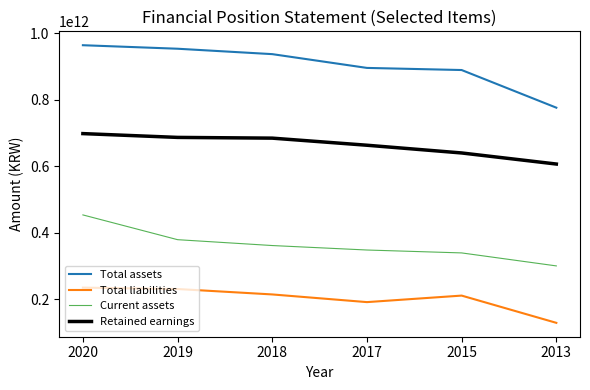

Which series has the largest total across all categories?

Total assets